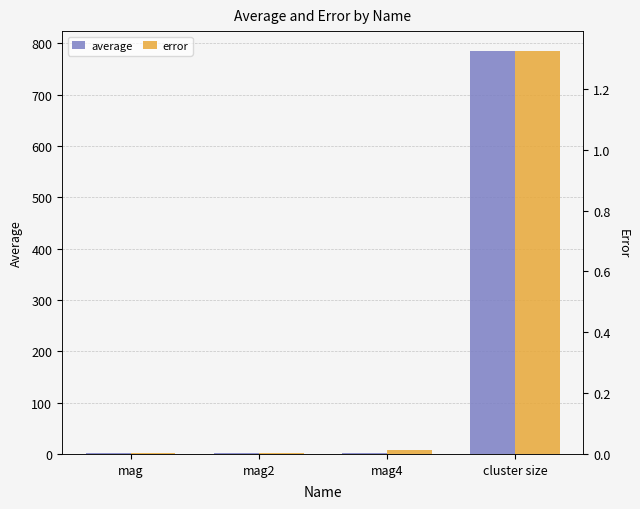

True or false: error has a value of 0.0 at mag4.

True